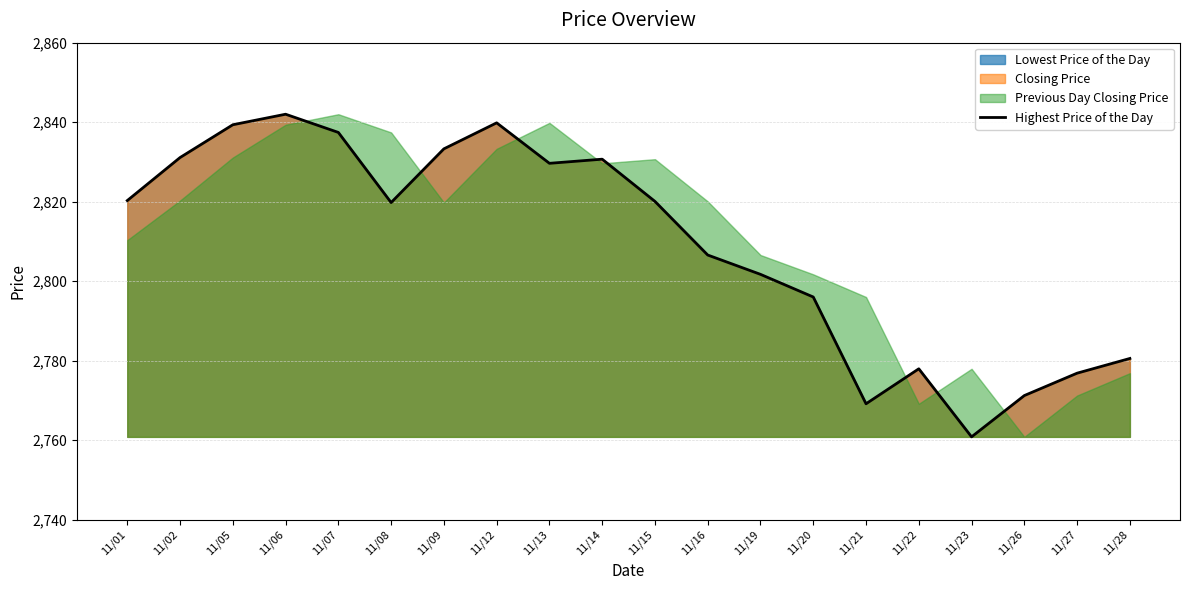

How many points are lower than both their immediate neighbors (excluding endpoints)?

4